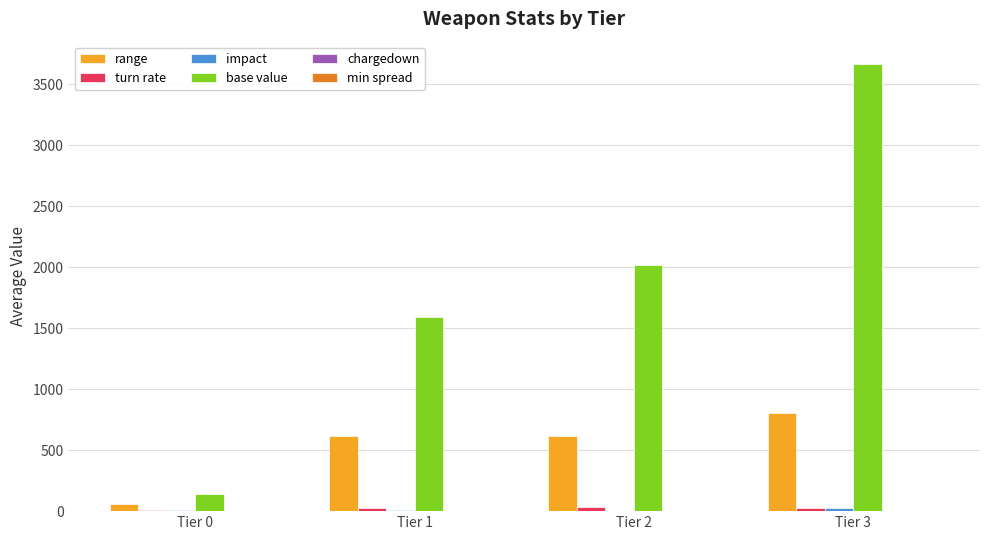

How many groups of bars are there?

4